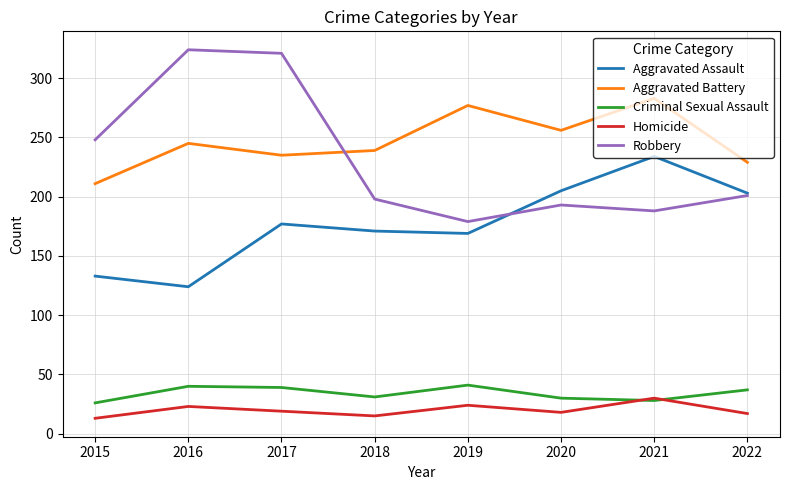

At how many categories does at least one series exceed 159?

8